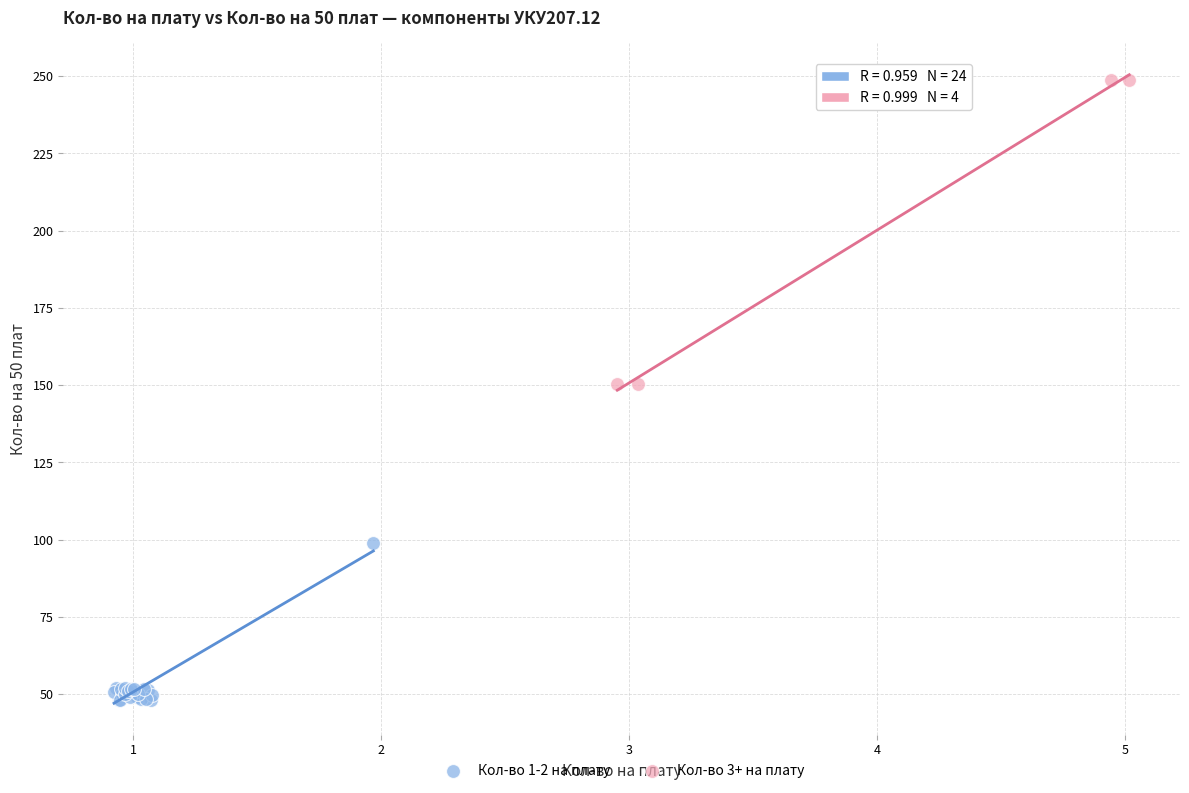

Which series reaches the minimum Y coordinate?

Кол-во 1-2 на плату